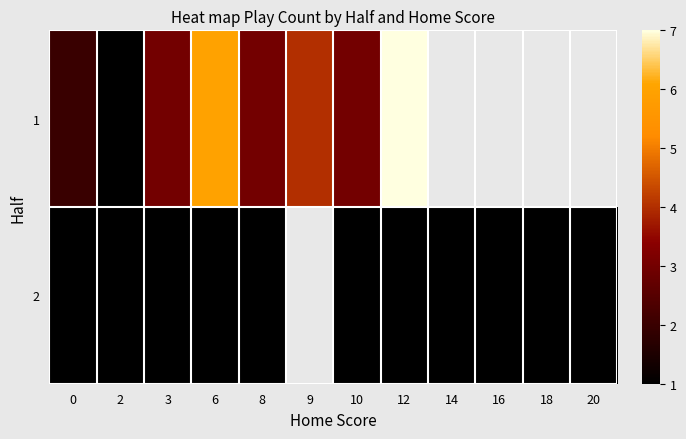

How many data points in 1 are above 6?

1